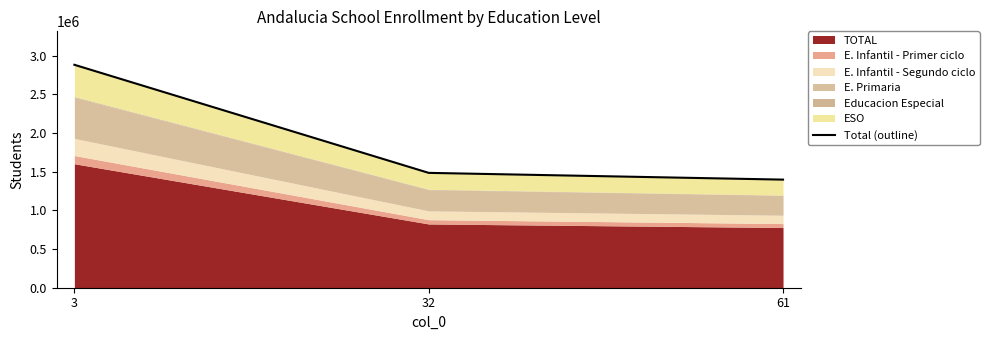

What is the ratio of the value at 61 to the value at 3?

0.5